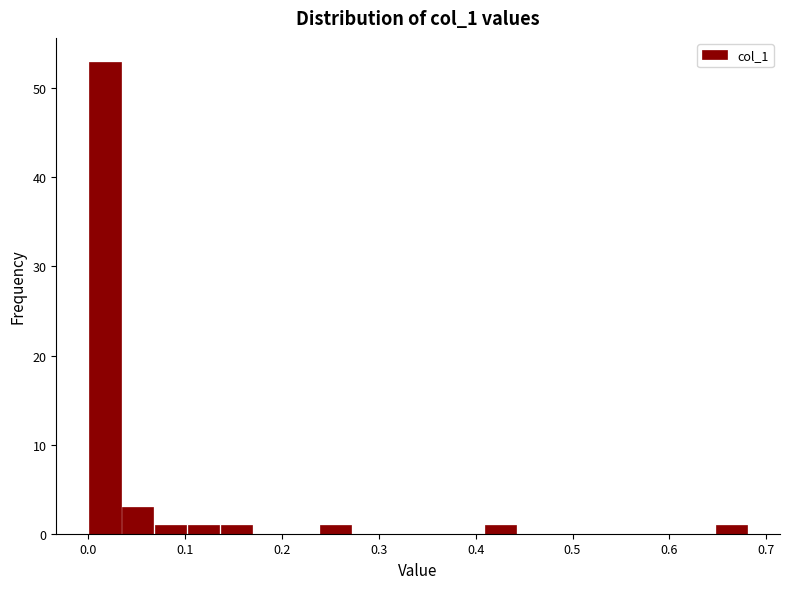

Read against the x-axis, roughly where is the centre of the tallest bar?

0.02